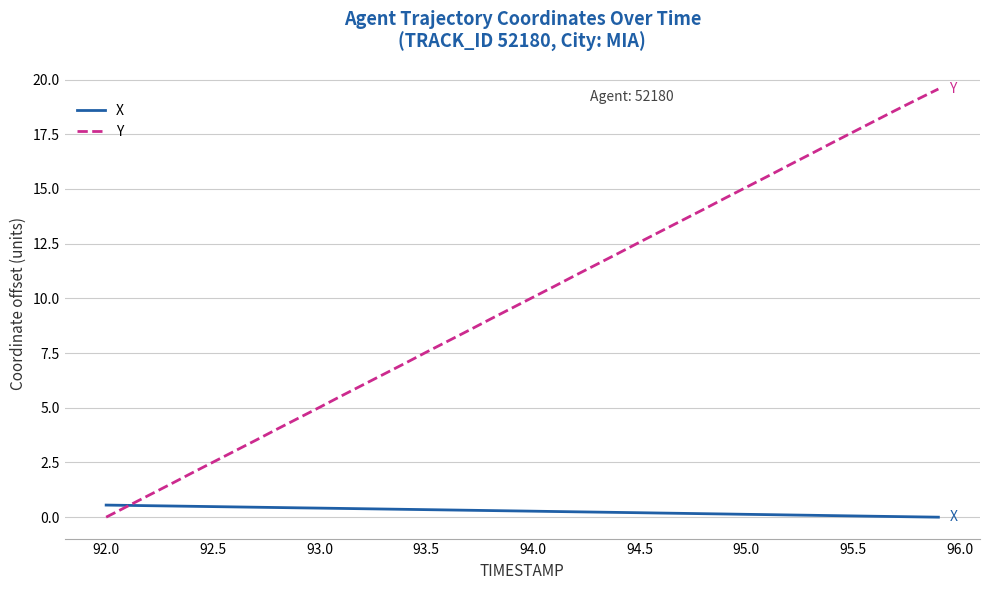

List the series in order of their peak value, highest first.

Y, X